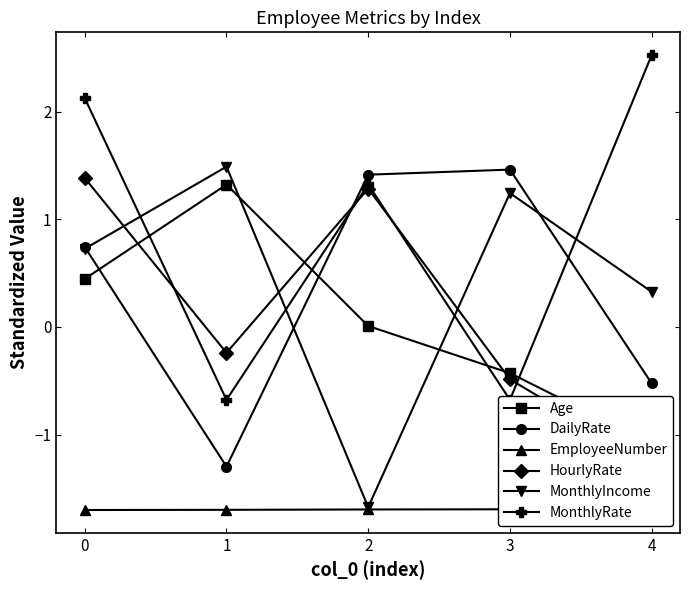

What is the approximate value of HourlyRate at 1?

-0.2